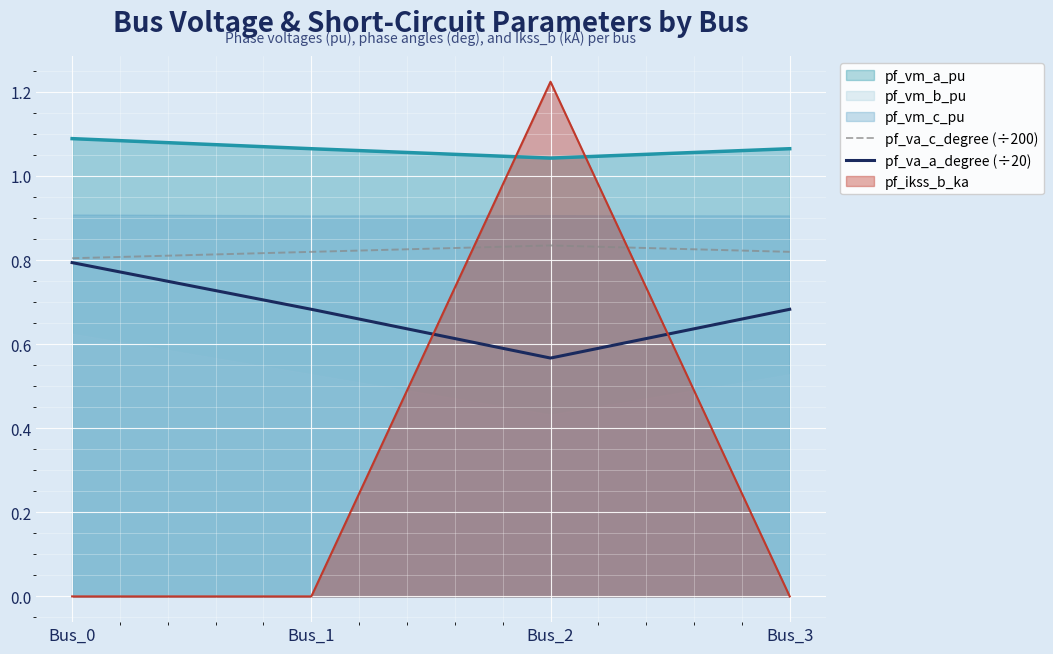

Is the value of pf_vm_a_pu at Bus_2 greater than the value of pf_ikss_b_ka at Bus_3?

Yes